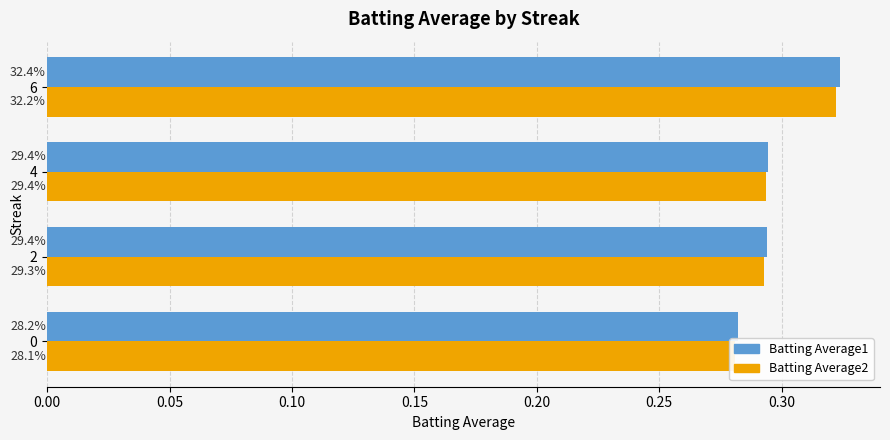

Rank the series by their average value, from lowest to highest.

Batting Average2, Batting Average1